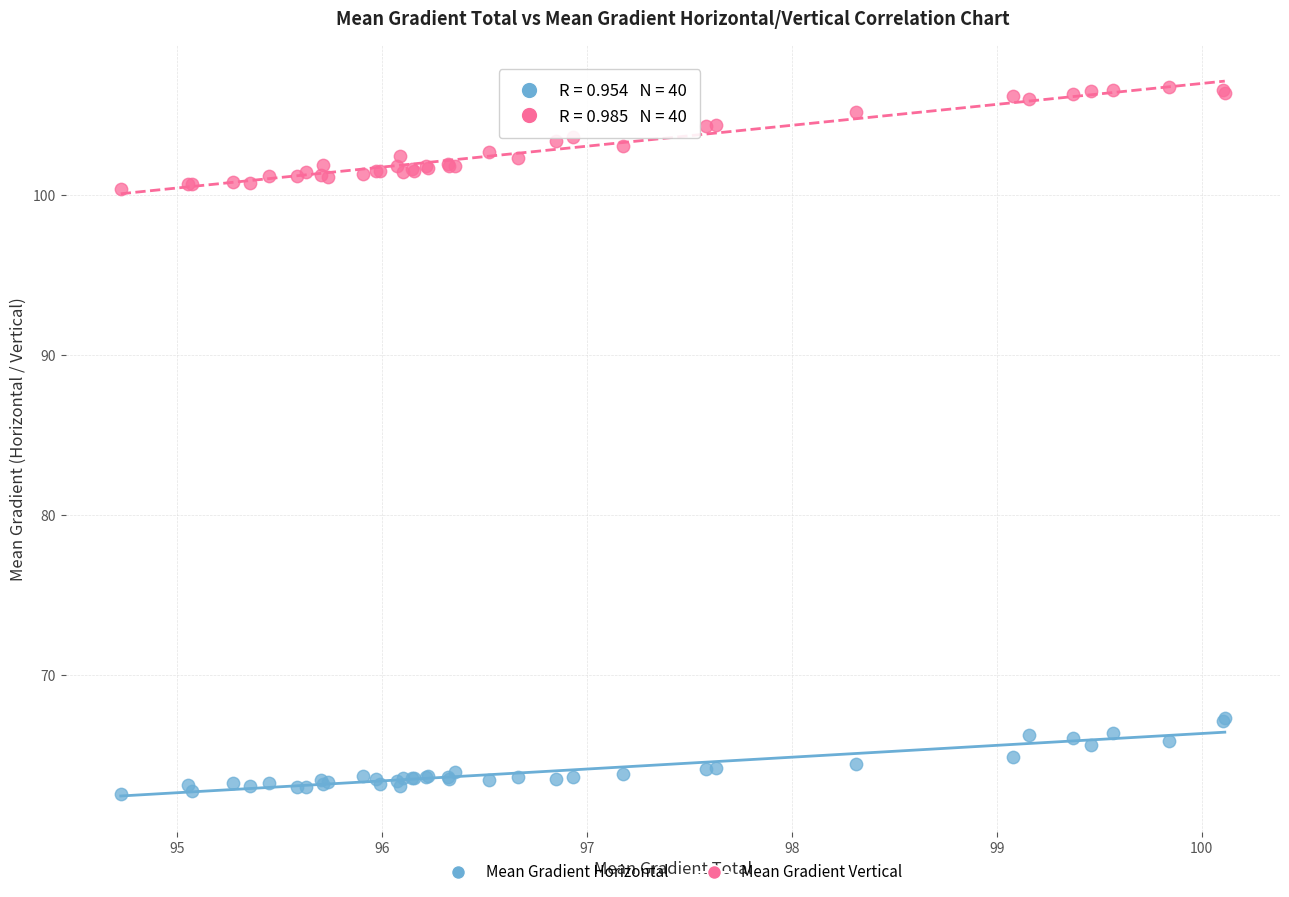

Which series contains the lowest Y value?

Mean Gradient Horizontal